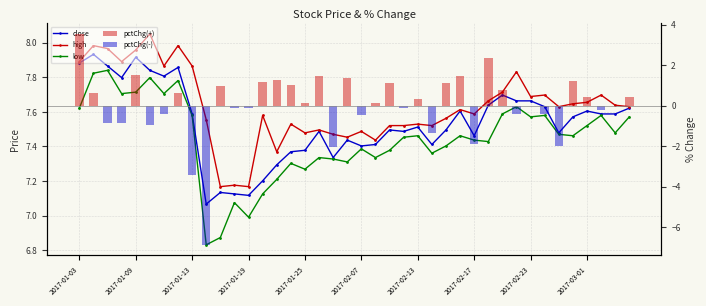

What is the value of the pctChg(+) bar at the 27th from the left?

1.1